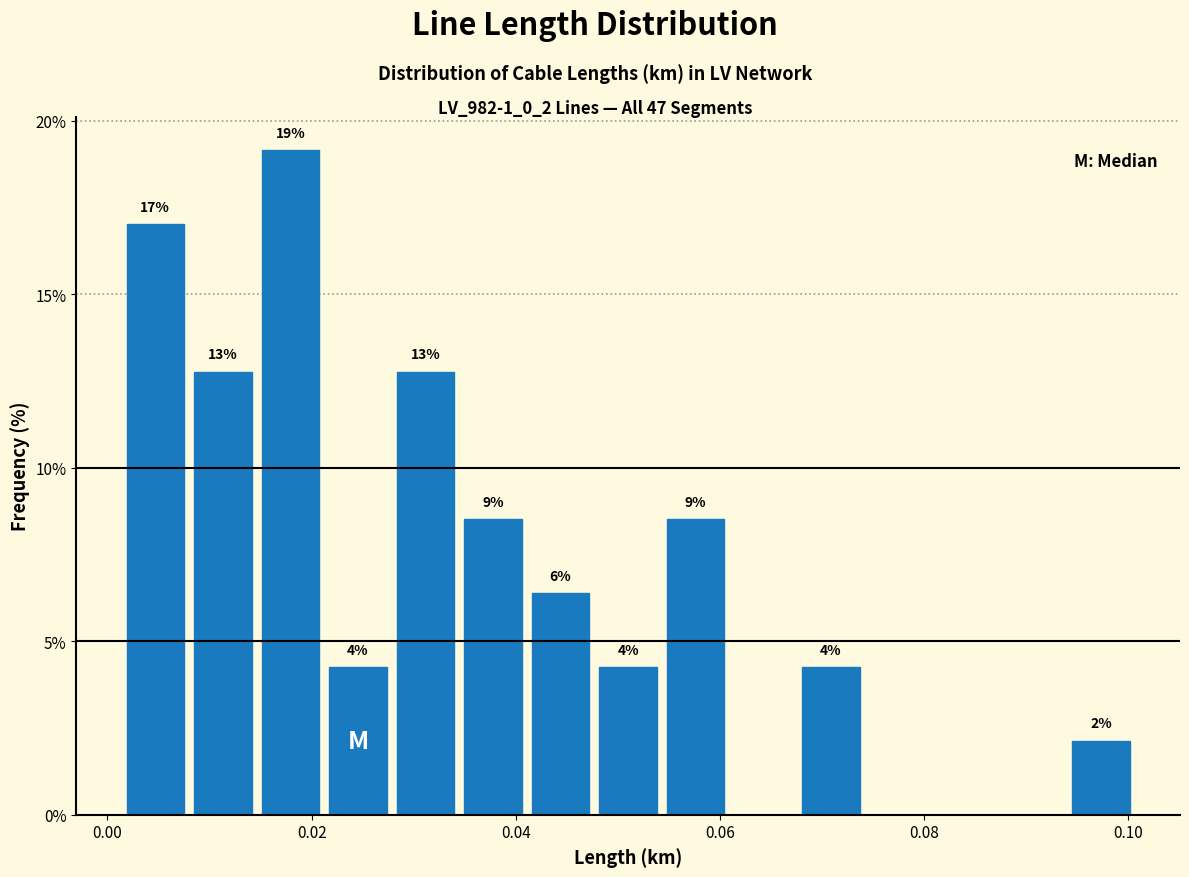

Around what value on the x-axis is the tallest bar? Give the approximate position of its centre, as read against the axis.

0.018